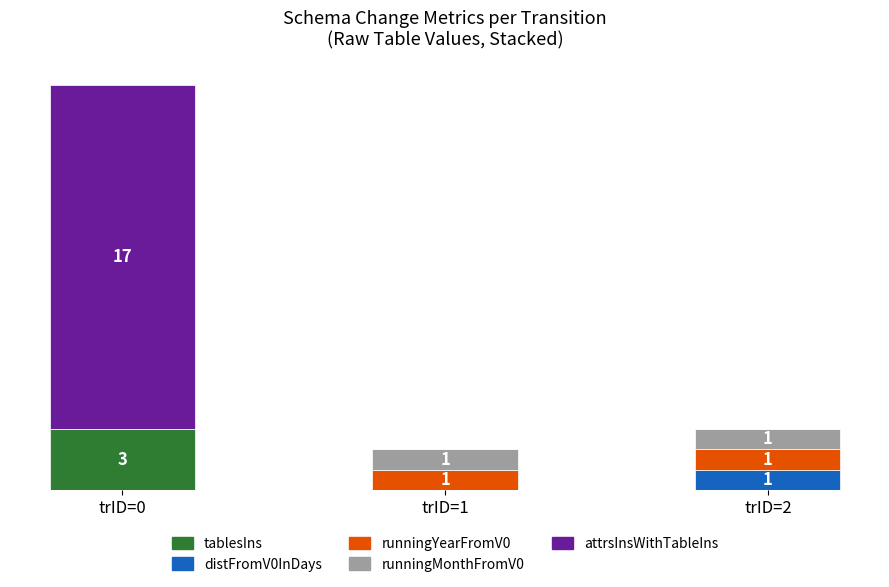

What is the sum of all distFromV0InDays values?

1